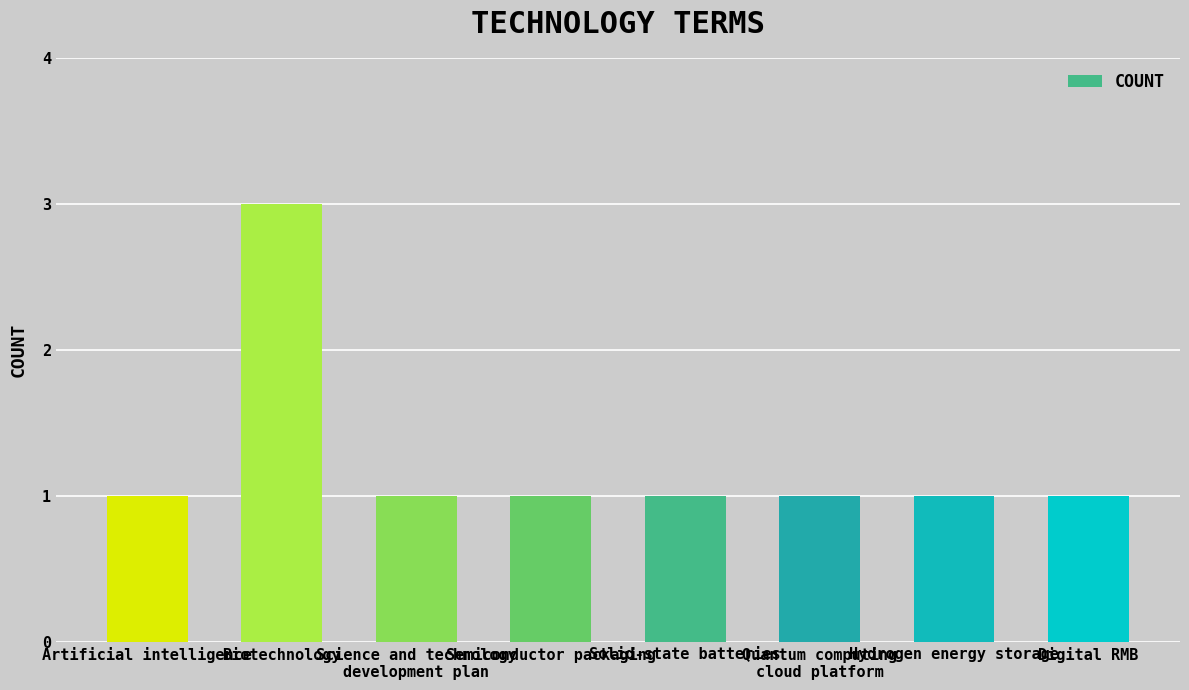

Reading right to left, what are all the values shown in this chart?

Digital RMB=1	Hydrogen energy storage=1	Quantum computing
cloud platform=1	Solid-state batteries=1	Semiconductor packaging=1	Science and technology
development plan=1	Biotechnology=3	Artificial intelligence=1